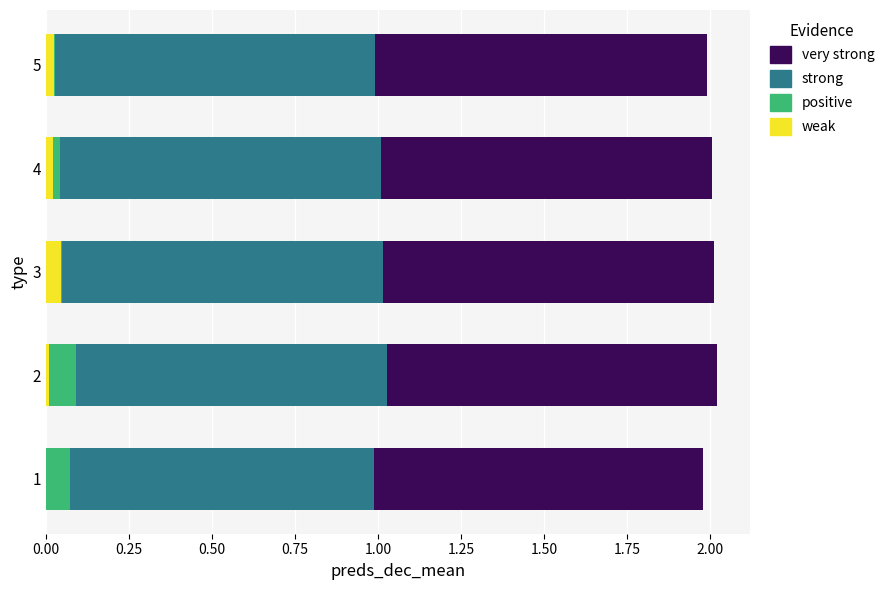

Is it true that weak equals 0.0 at 2?

True